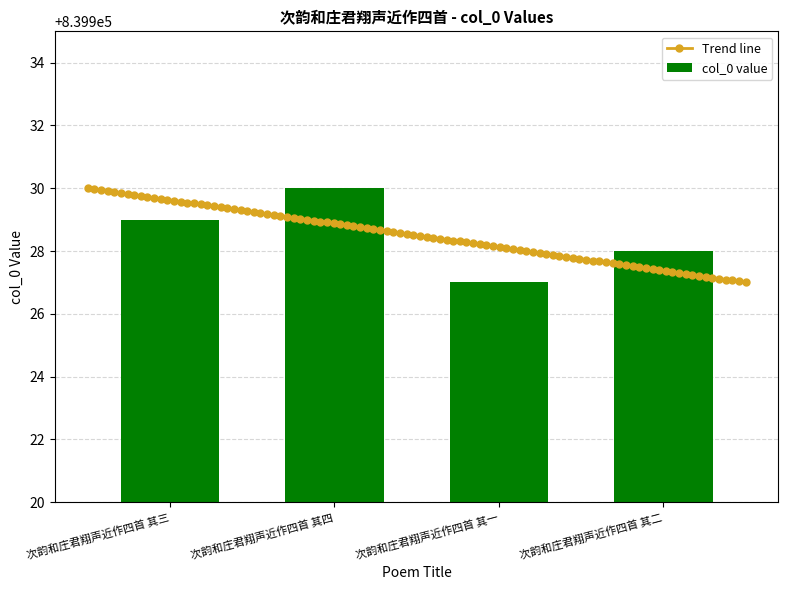

Which label corresponds to the largest value in the chart?

次韵和庄君翔声近作四首 其四